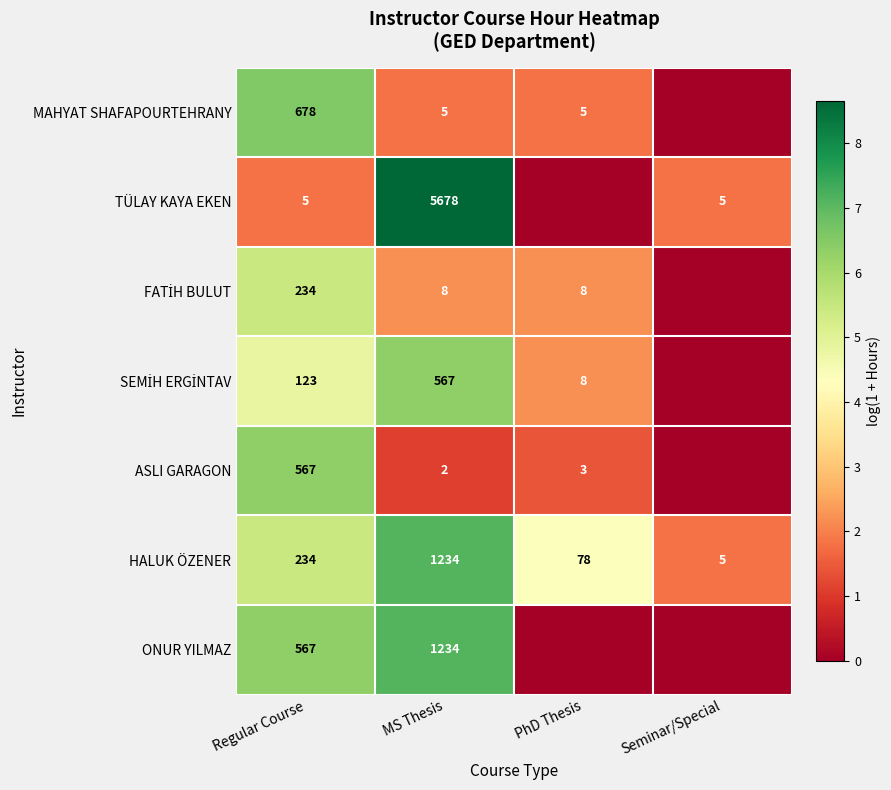

At which category is the sum across all series the highest?

Regular Course